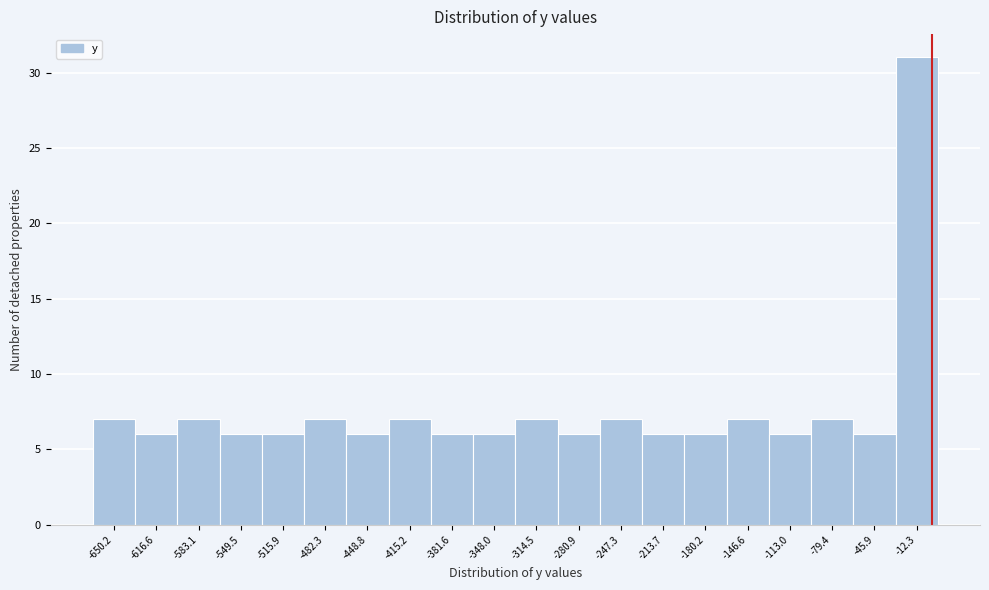

Reading left to right, list every bar in this chart as the range it spans on the x-axis followed by its height. Neither the bar edges nor the heights are printed on the chart, so give them approximately, as read against the axes.

-665 to -635: 7
-635 to -600: 6
-600 to -565: 7
-565 to -535: 6
-535 to -500: 6
-500 to -465: 7
-465 to -430: 6
-430 to -400: 7
-400 to -365: 6
-365 to -330: 6
-330 to -300: 7
-300 to -265: 6
-265 to -230: 7
-230 to -195: 6
-195 to -165: 6
-165 to -130: 7
-130 to -95: 6
-95 to -65: 7
-65 to -30: 6
-30 to 5: 31